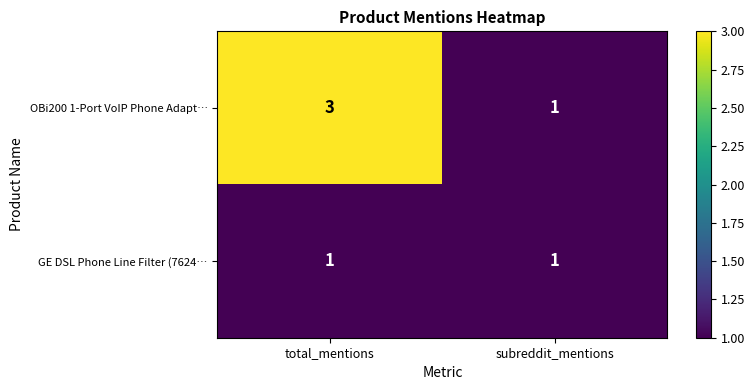

What value does the OBi200 1-Port VoIP Phone Adapt… series have at total_mentions?

3